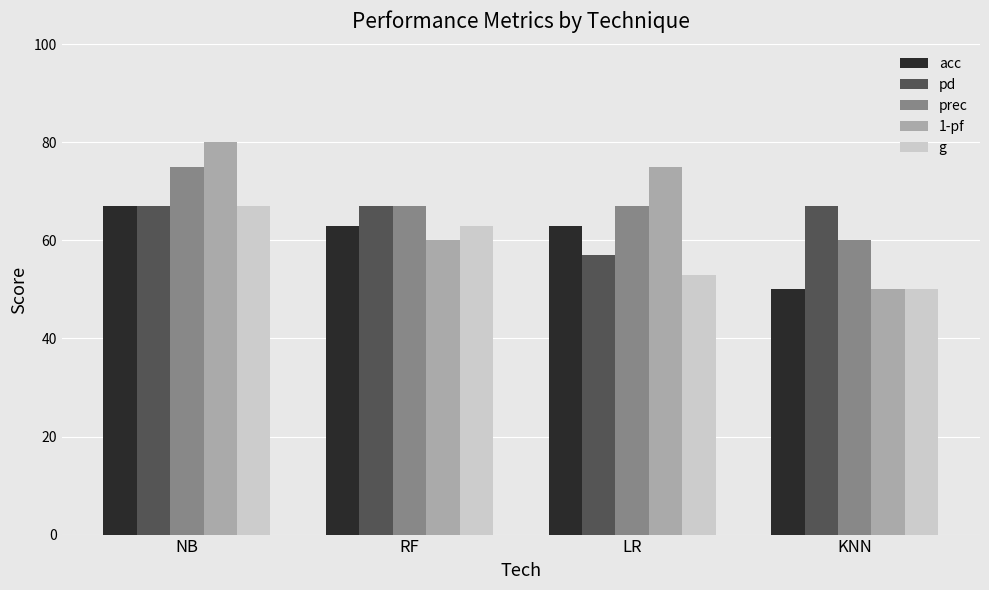

The value of pd at RF is 67. True or false?

True